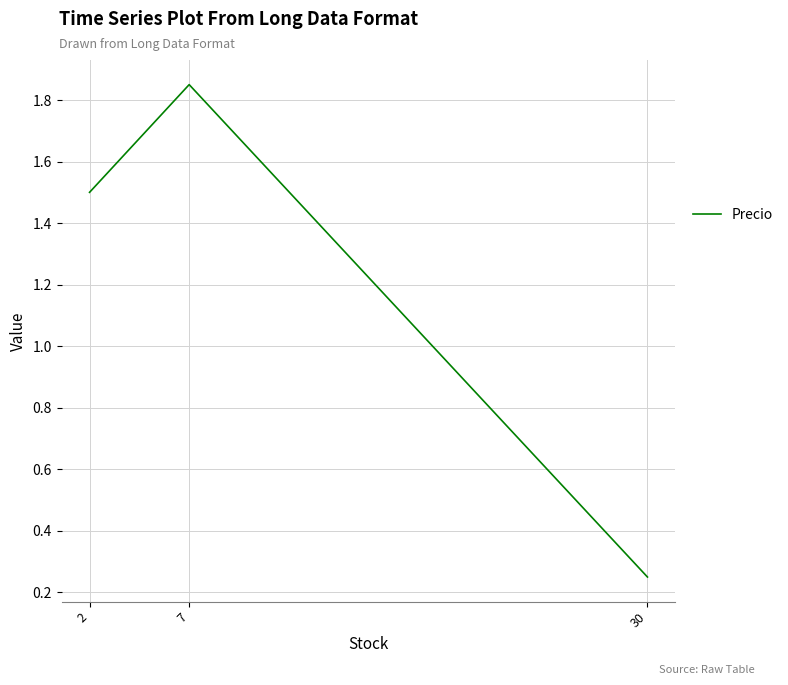

Which label corresponds to the largest value in the chart?

7